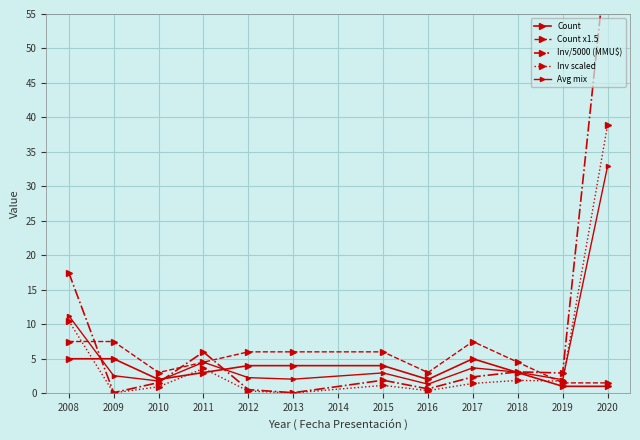

Between 2011 and 2013, which series saw the biggest shift?

Inv/5000 (MMU$)